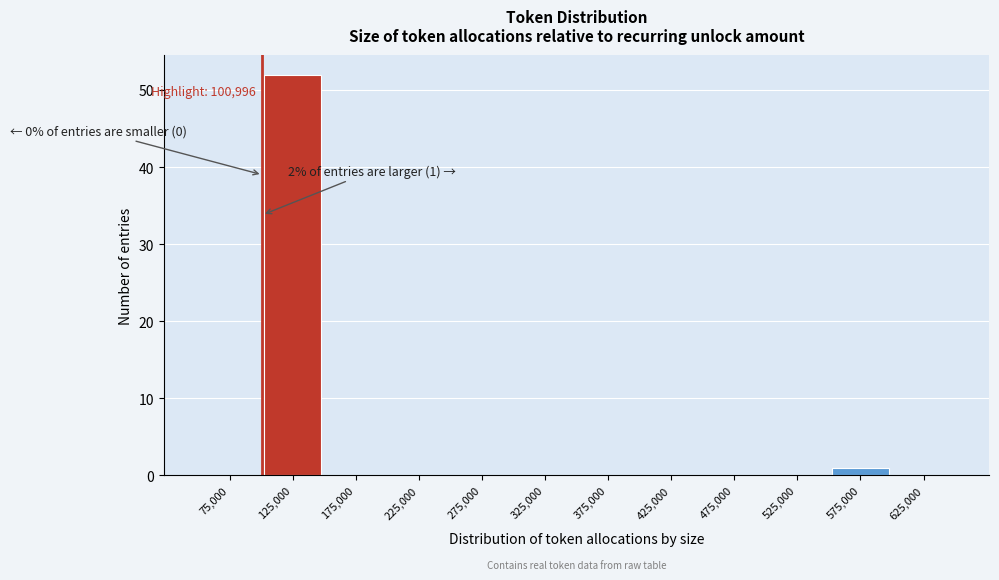

Over which range of the x-axis is the bar tallest?

100000 to 150000